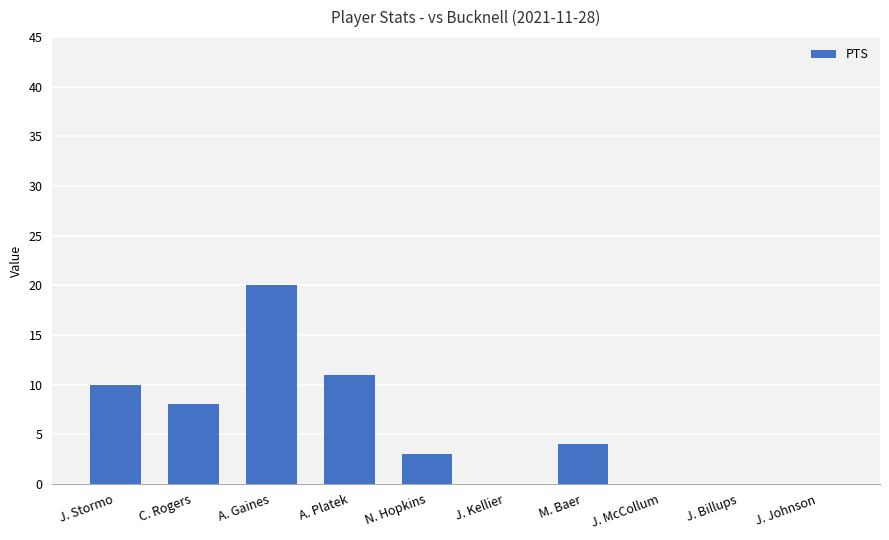

Is it true that the value at J. Billups is 0?

True